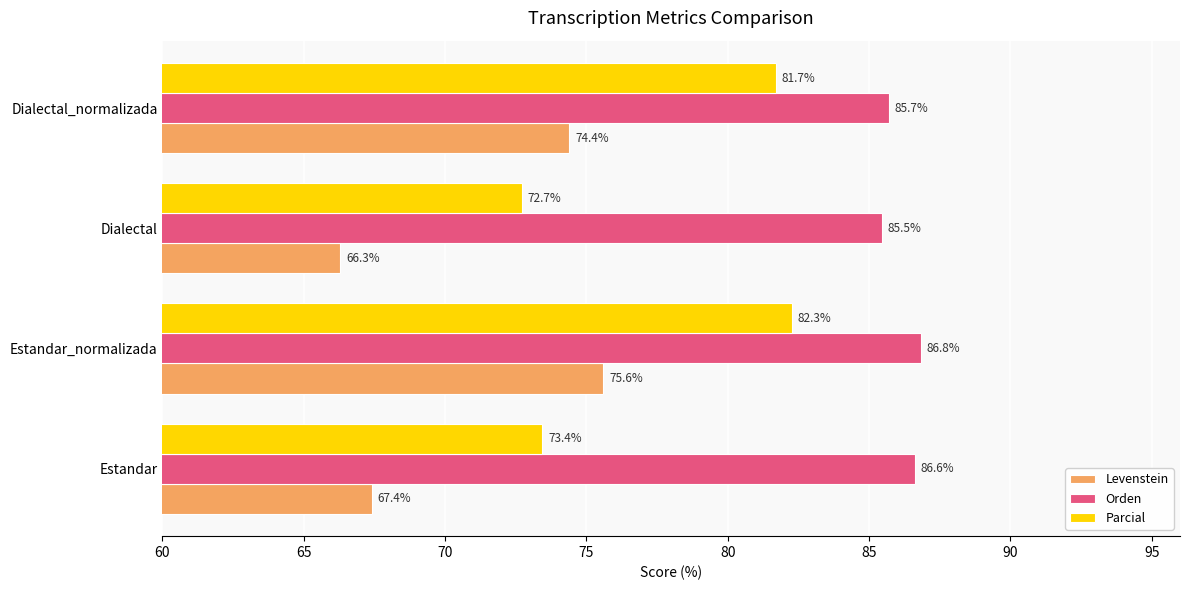

Read the Levenstein value at Estandar_normalizada.

75.6